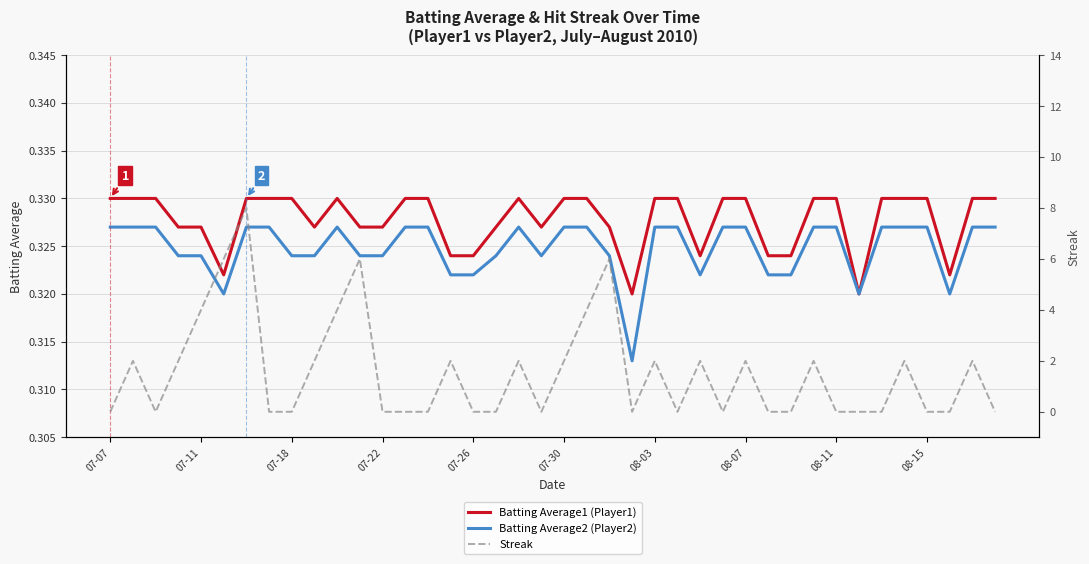

The Batting Average1 (Player1) series shows 0.5 at 07-07. True or false?

False